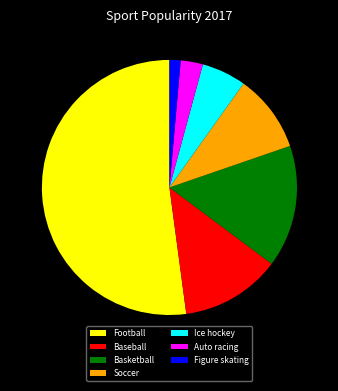

What is the majority slice?

Football